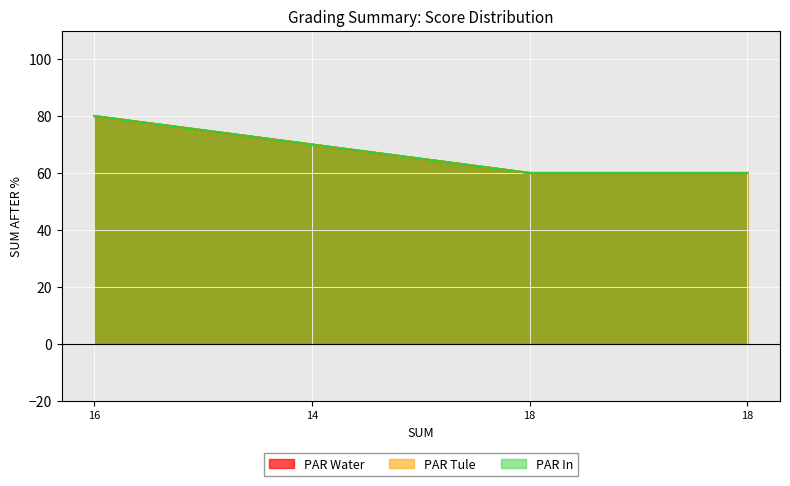

List the series in order of their peak value, lowest first.

PAR Water, PAR Tule, PAR In